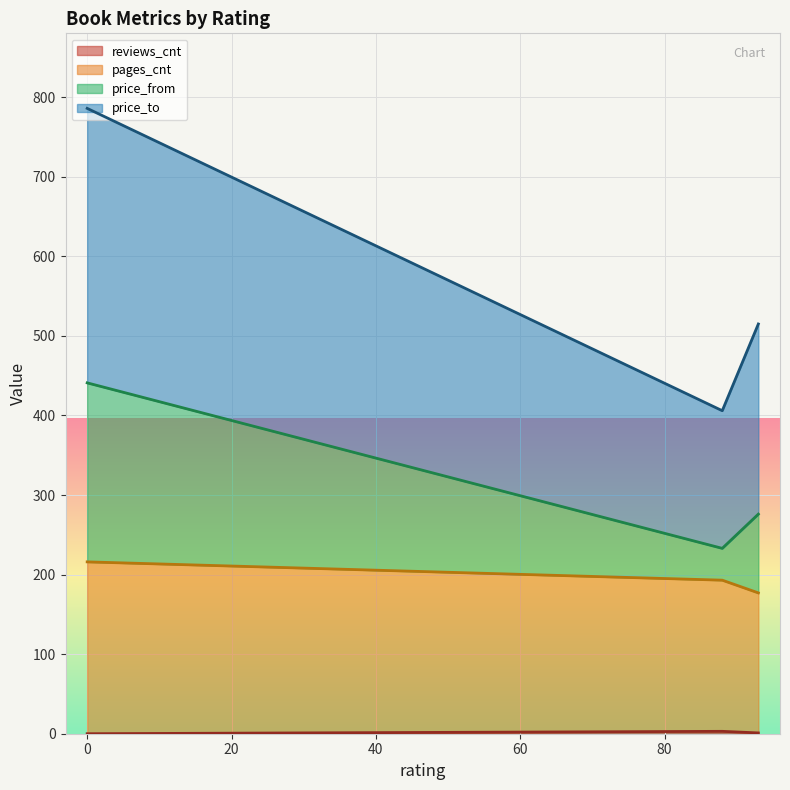

What position from the right is 93?

1